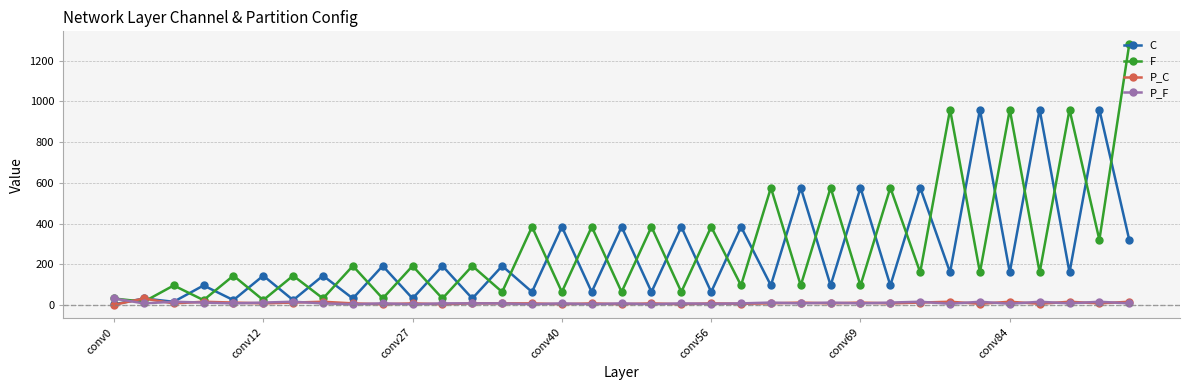

True or false: P_F has more than 2 points higher than both neighbors.

True